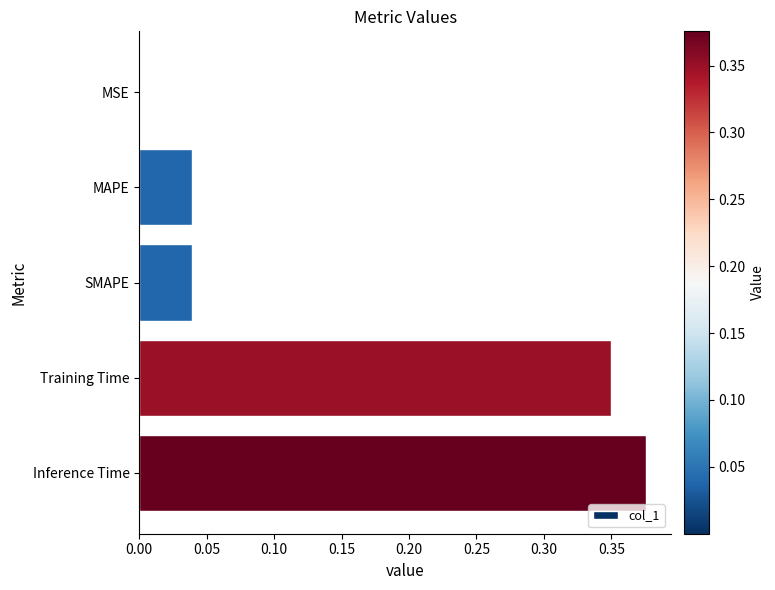

The chart shows a value of 0.2 at Inference Time. True or false?

False